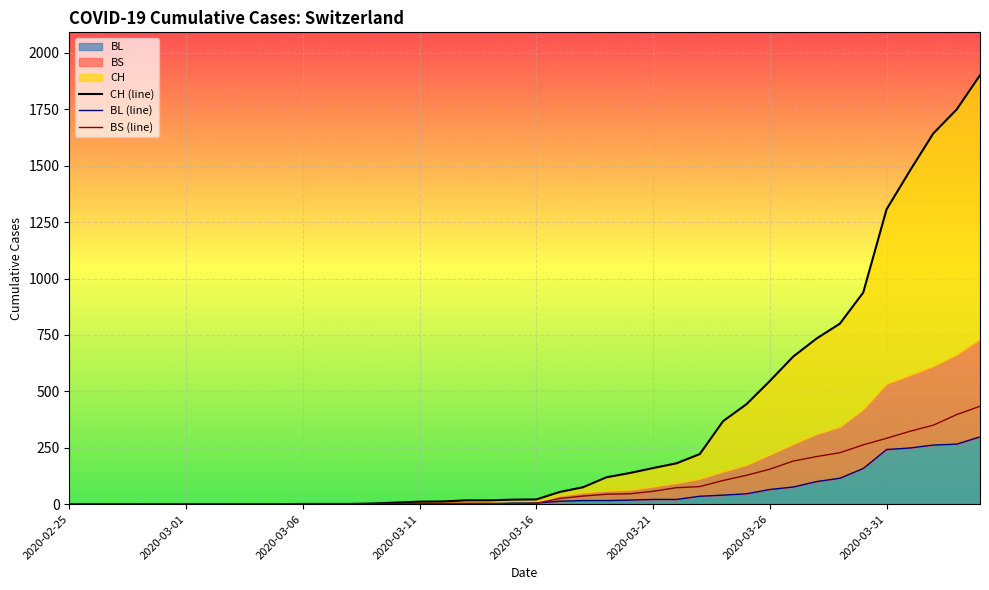

What is the sum of all CH (line) values?

13621